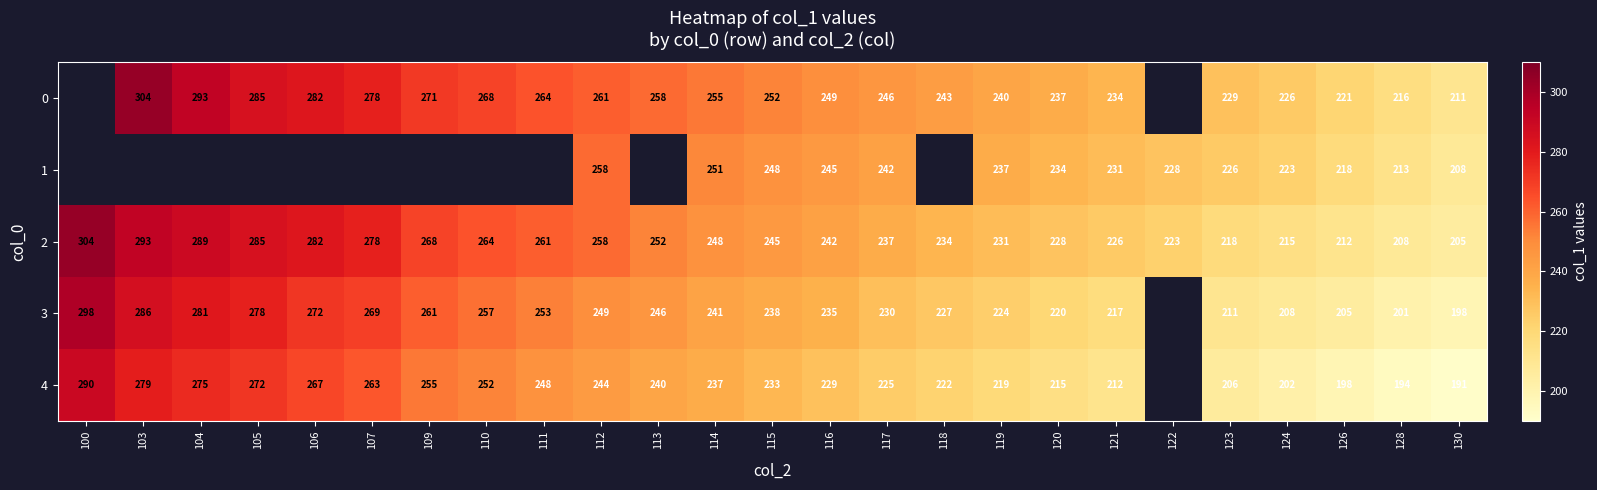

Where is 2 nearest to the value 254?

113